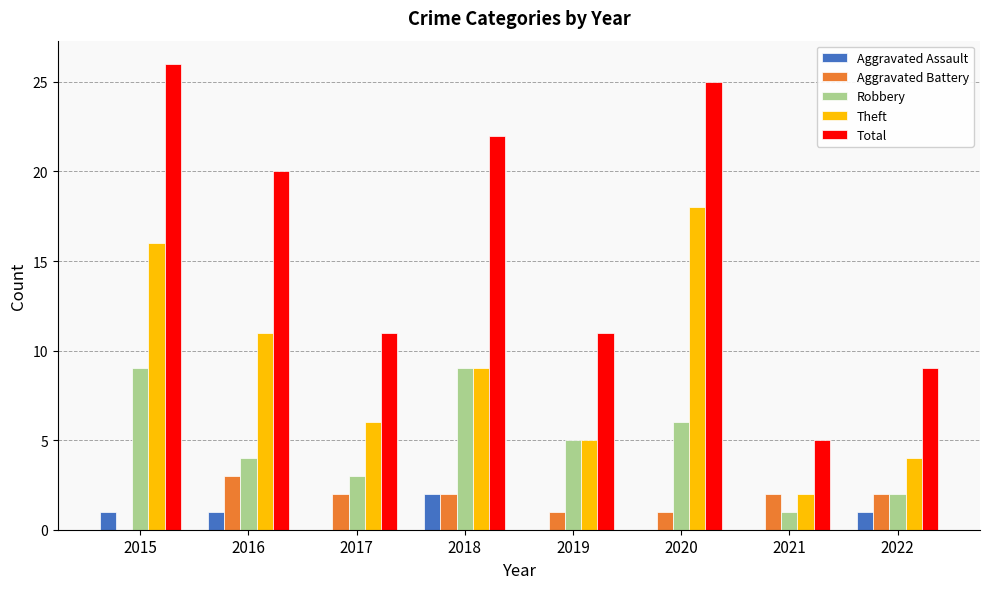

Reading left to right, list all the values displayed in this chart.

Aggravated Assault: 1	1	0	2	0	0	0	1
Aggravated Battery: 0	3	2	2	1	1	2	2
Robbery: 9	4	3	9	5	6	1	2
Theft: 16	11	6	9	5	18	2	4
Total: 26	20	11	22	11	25	5	9